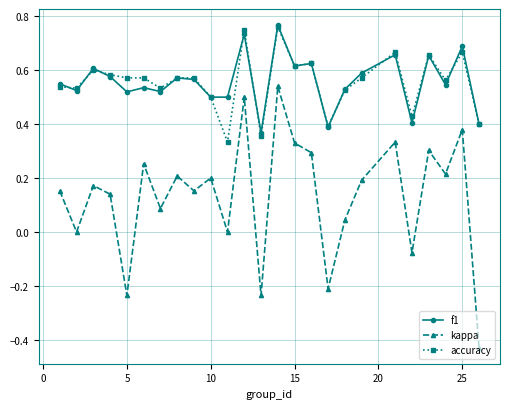

Which series has the largest range (max minus min)?

kappa